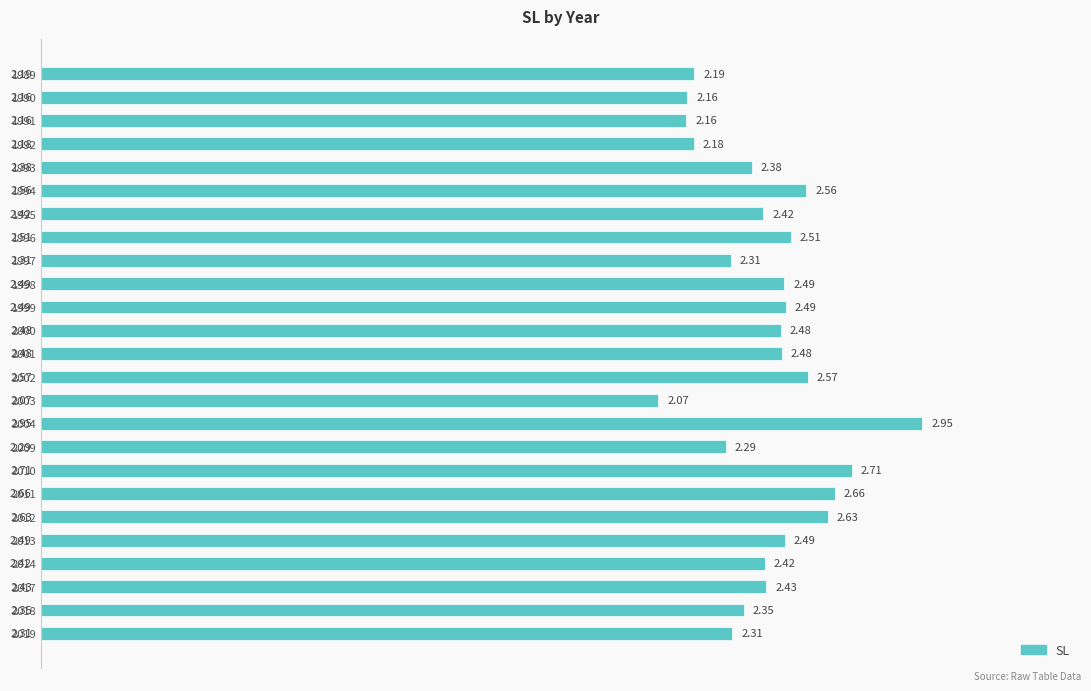

What is the difference between the maximum and minimum values?

0.9